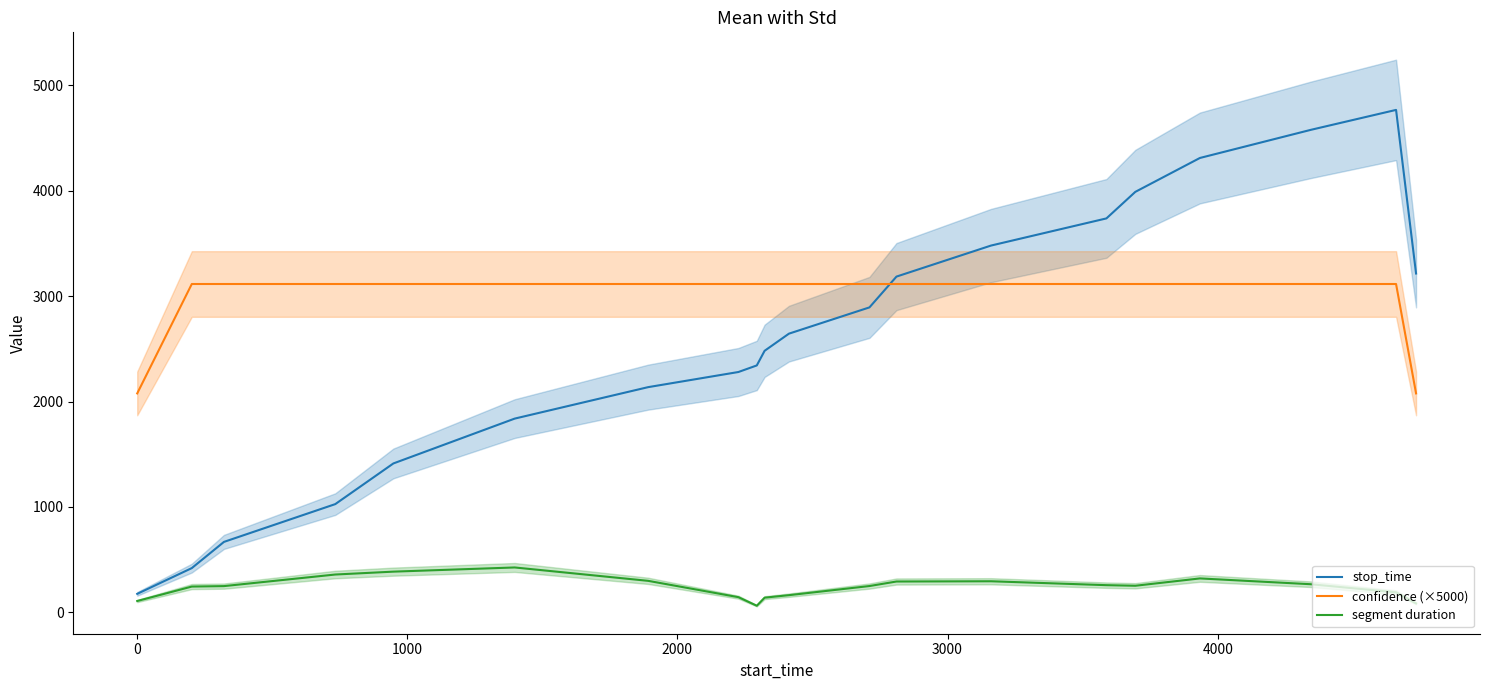

True or false: confidence (×5000) and segment duration cross at least once.

False